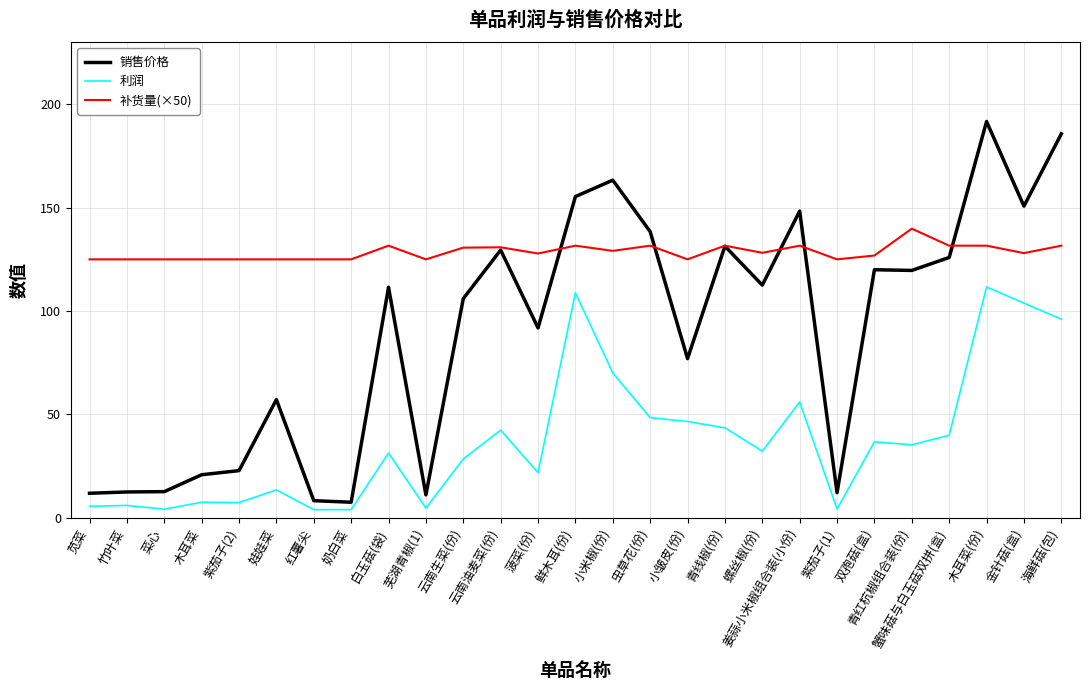

Which series changed the most between 竹叶菜 and 螺丝椒(份)?

销售价格